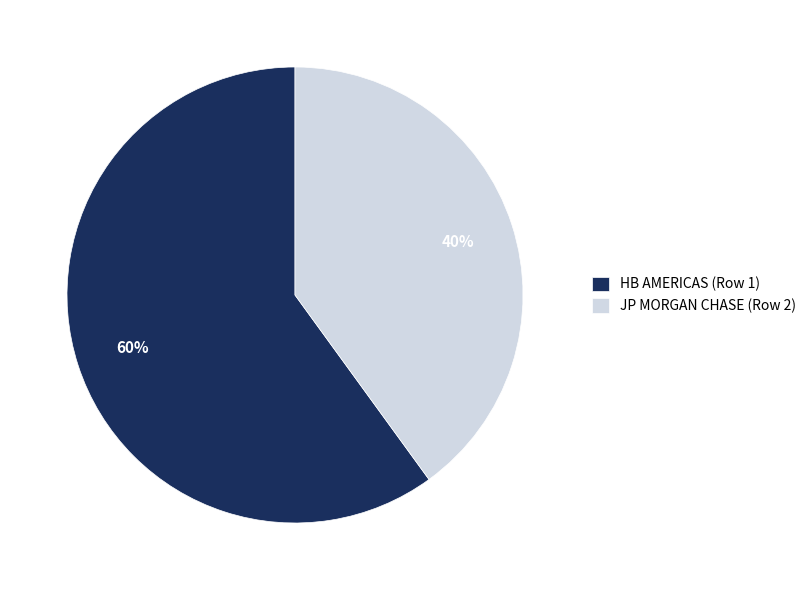

How many slices are in this pie chart?

2